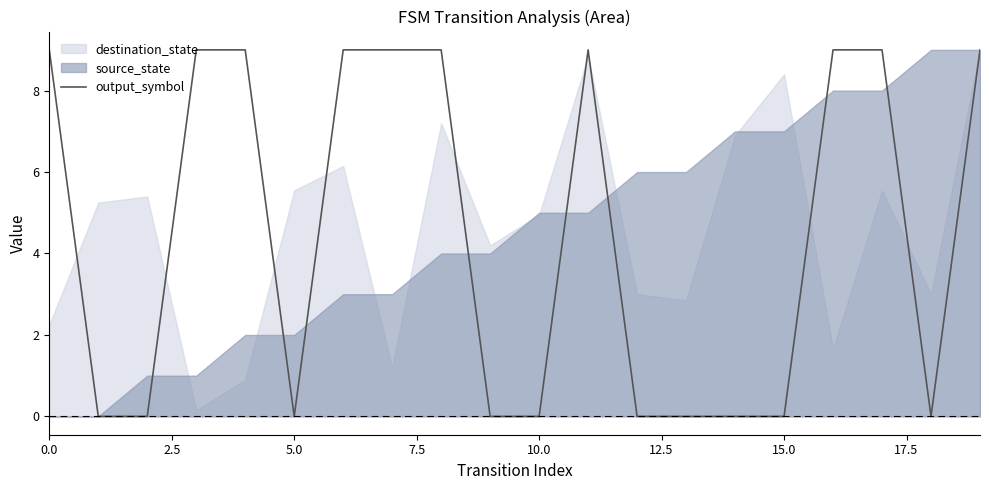

The value of output_symbol at 10.0 is -4. True or false?

False